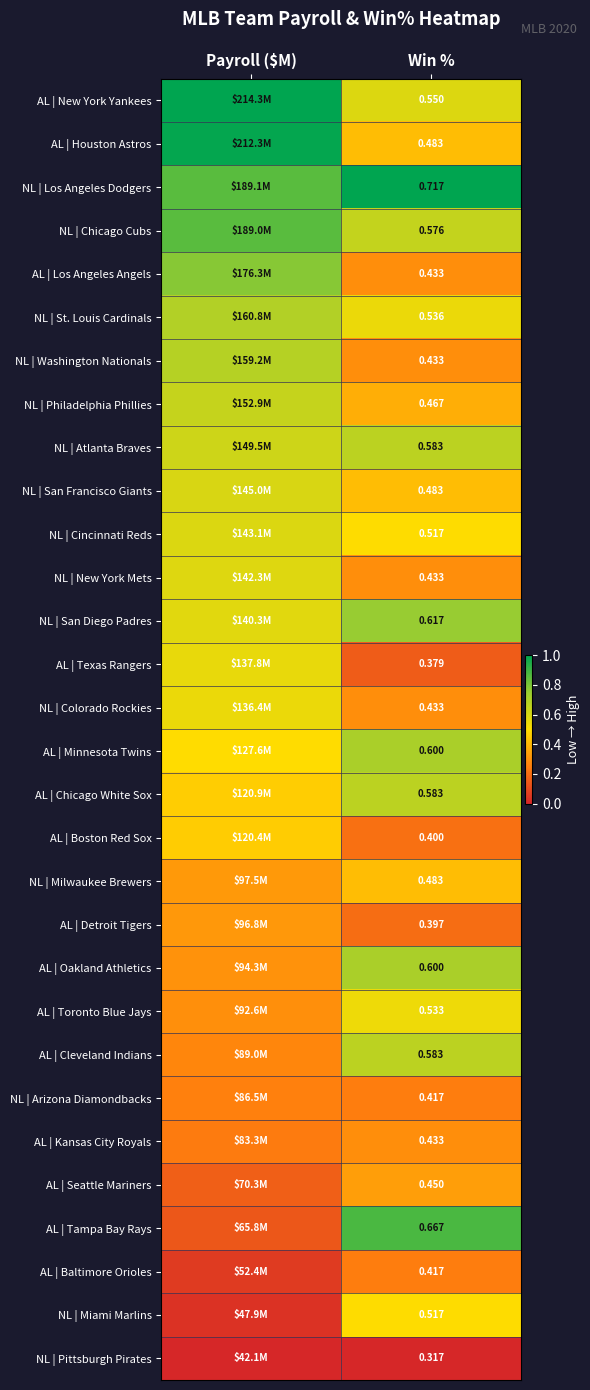

Is the value of AL | Seattle Mariners at Win % greater than the value of AL | Toronto Blue Jays at Win %?

No